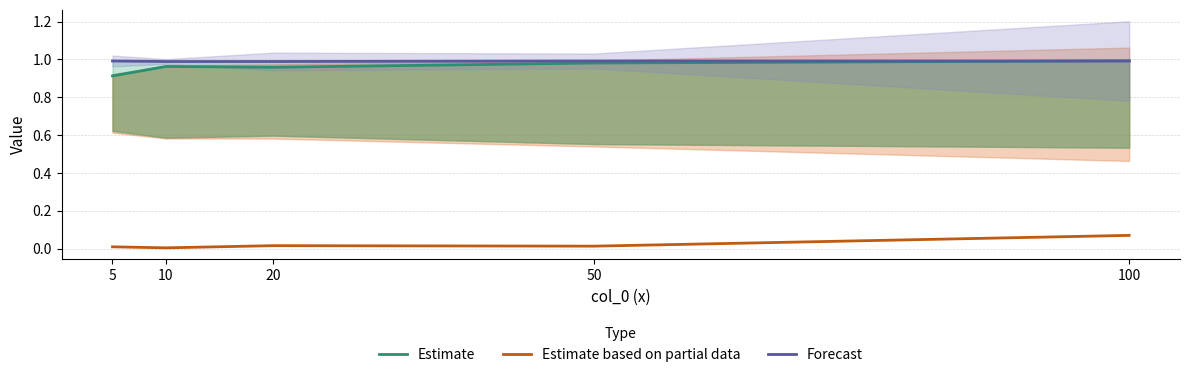

Is the value of Forecast at 100 greater than the value of Estimate based on partial data at 5?

Yes